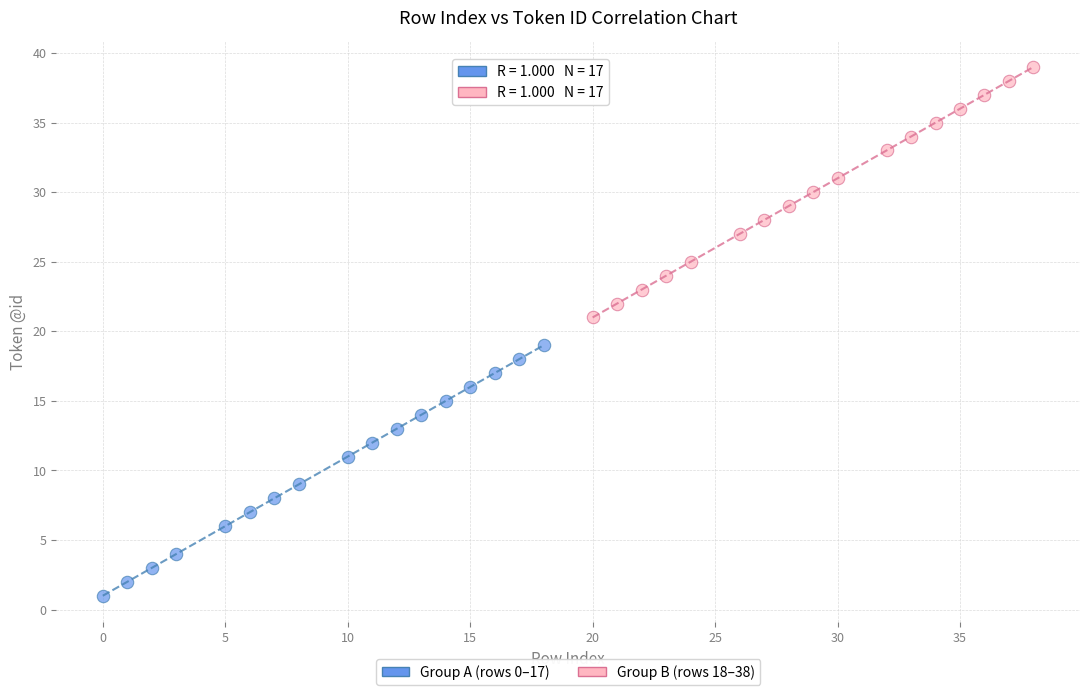

Which series contains the lowest Y value?

Group A (rows 0–17)